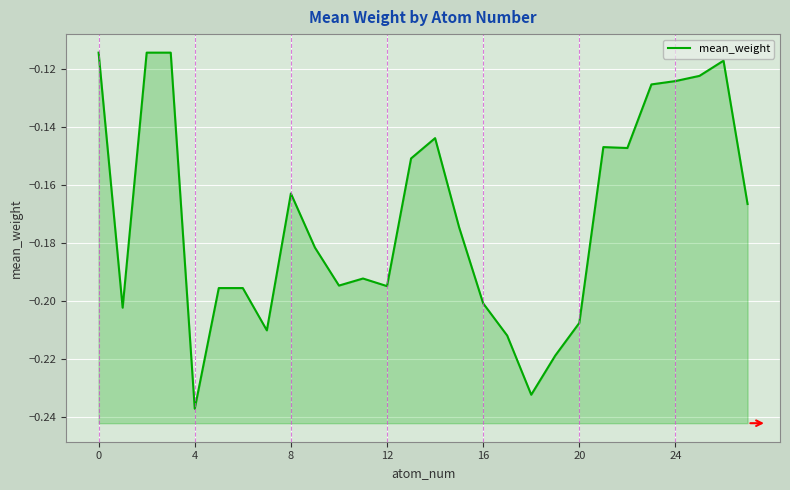

What is the label of the 23rd point from the left?

22